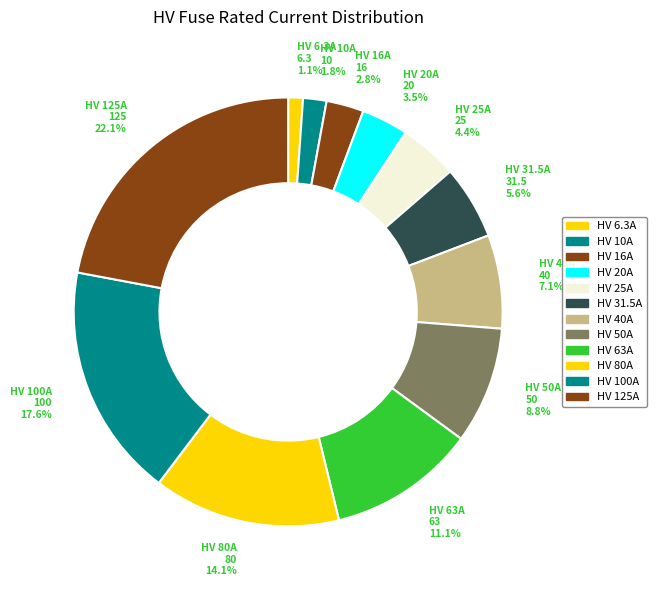

Is it true that HV 80A is 14% of the pie?

True